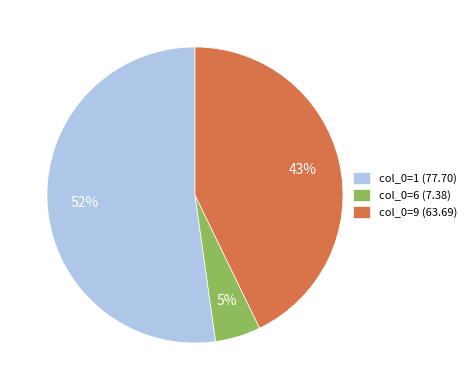

To the nearest percent, what is the difference between the col_0=1 (77.70) and col_0=6 (7.38) slice percentages?

47%